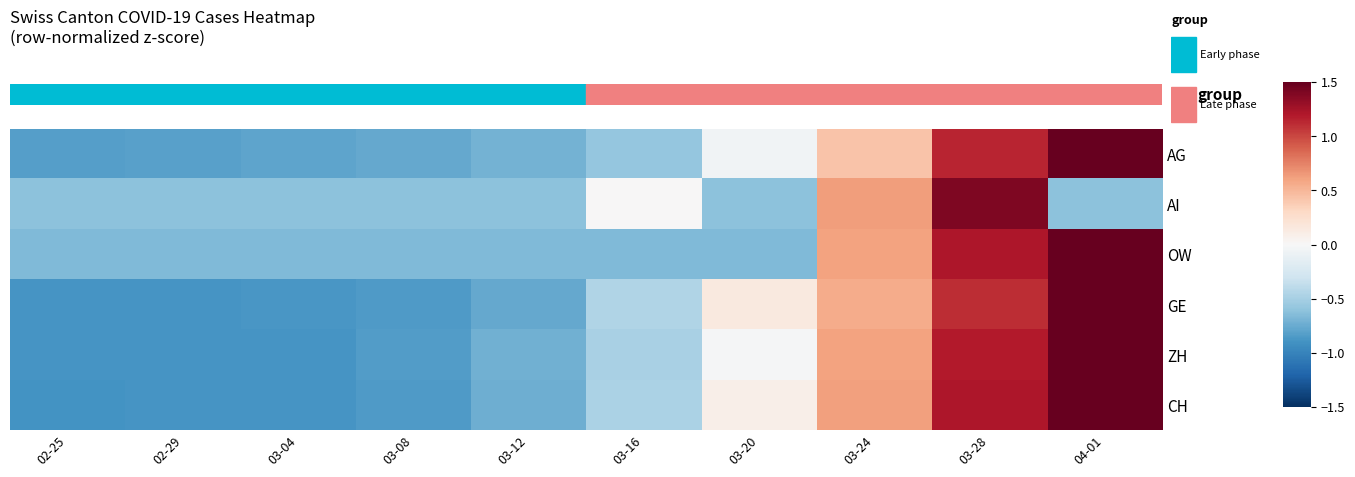

Which category has the highest value across all series?

04-01